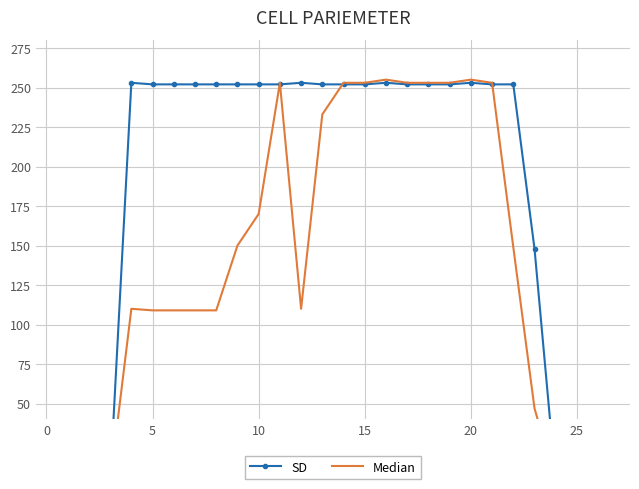

True or false: Median has a value of 149 at 15.

False